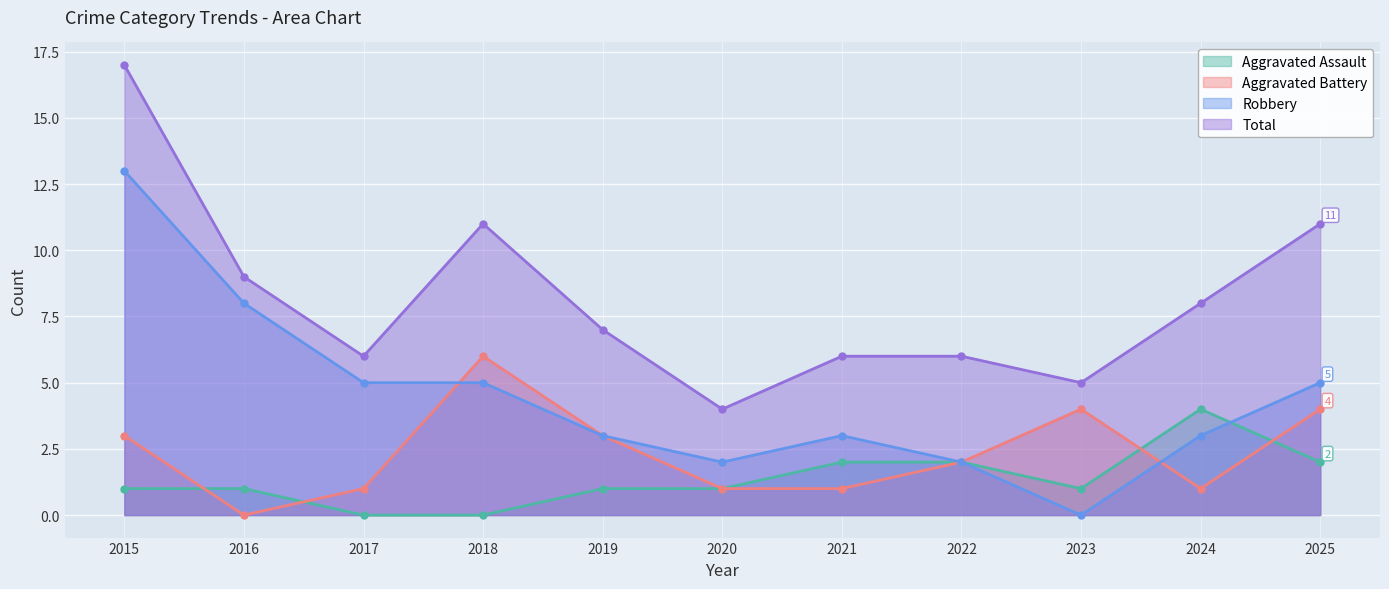

How many interior local valleys does the Robbery series have?

2